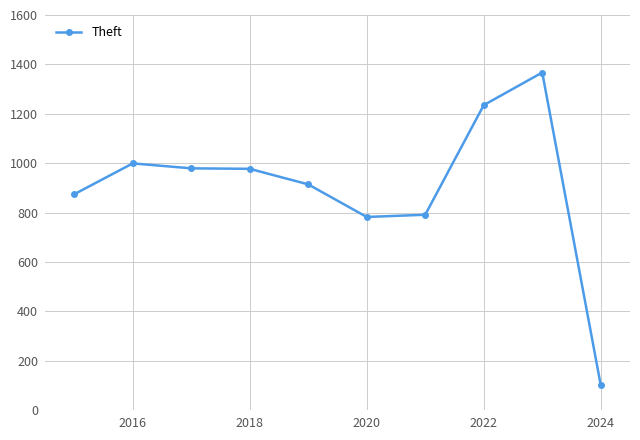

What is the sum of all values?

9019